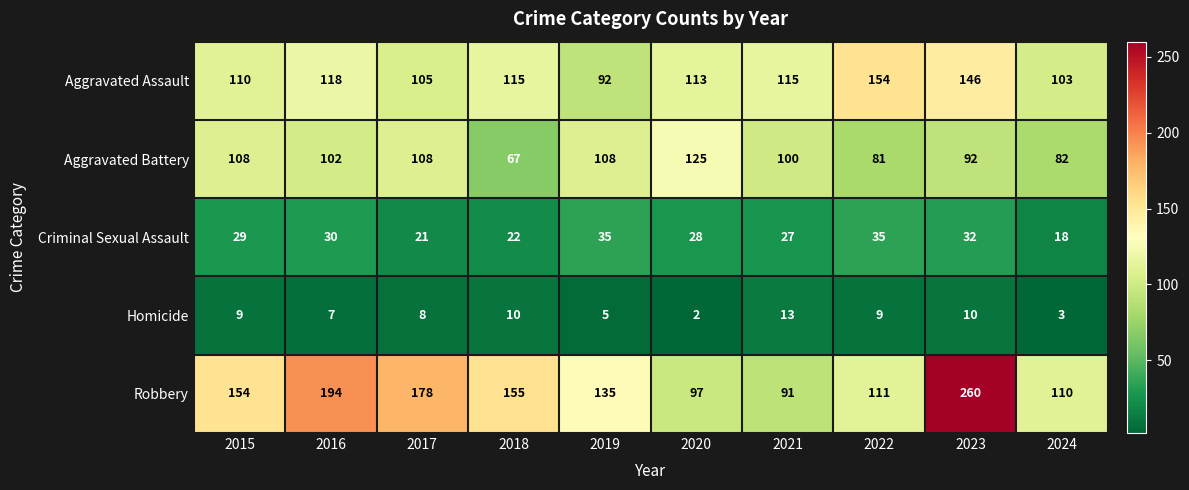

What is the difference between the maximum and minimum values in the Criminal Sexual Assault series?

17